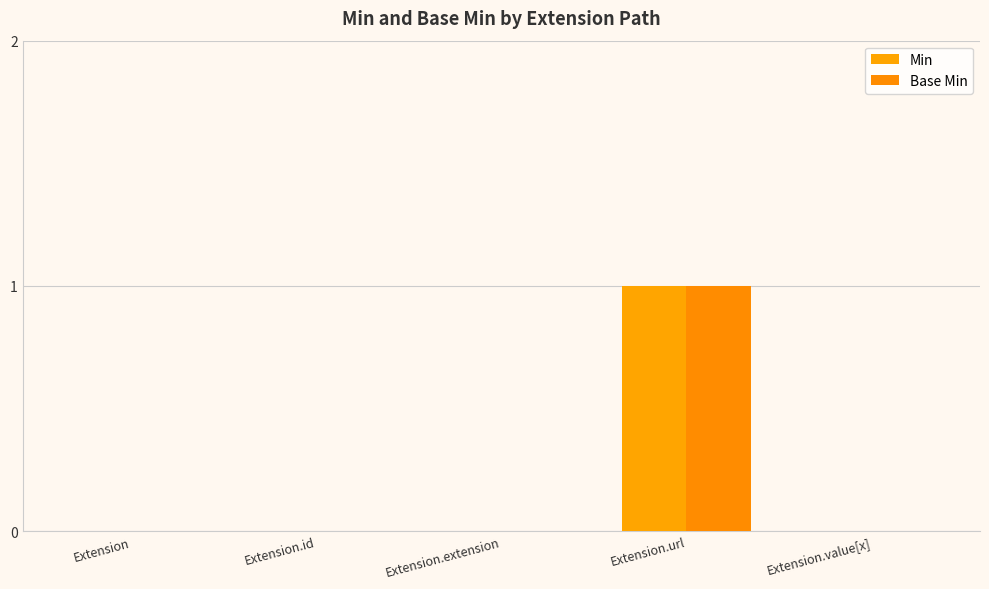

Is it true that Min equals 0 at Extension.url?

False